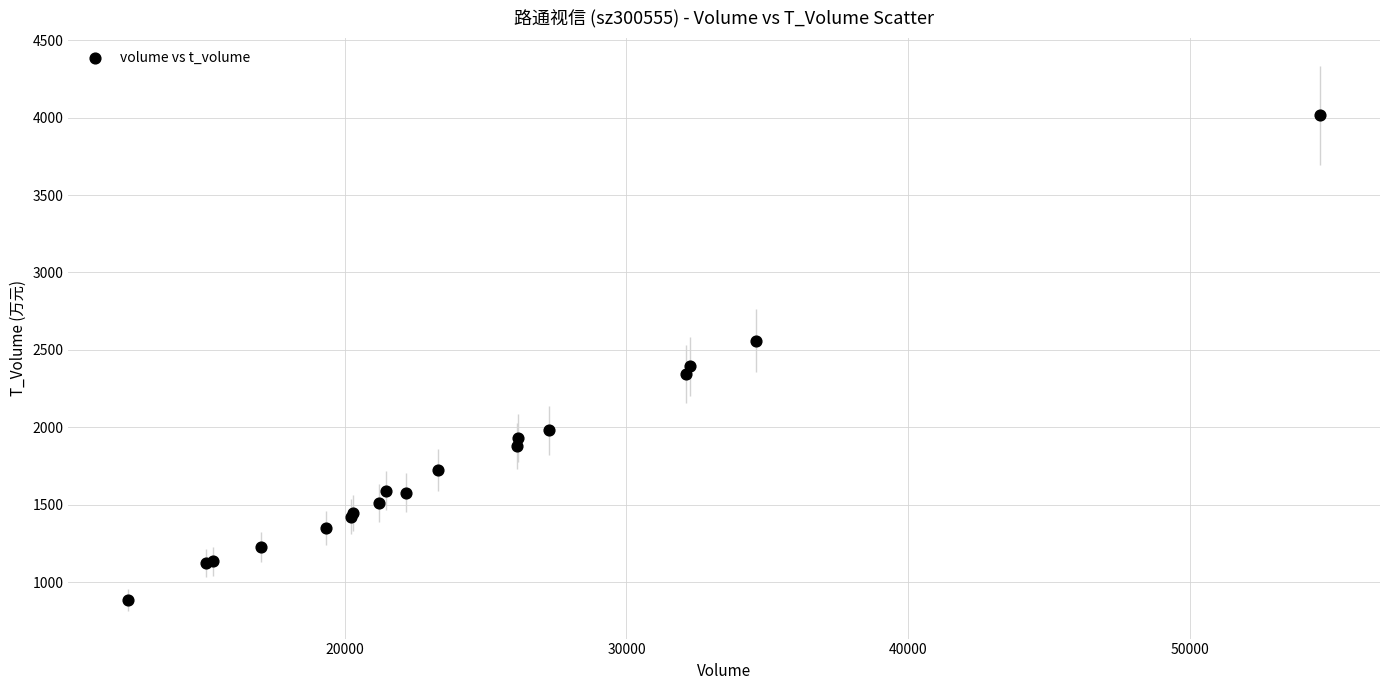

What Y value in the scatter plot is closest to 2449?

2395